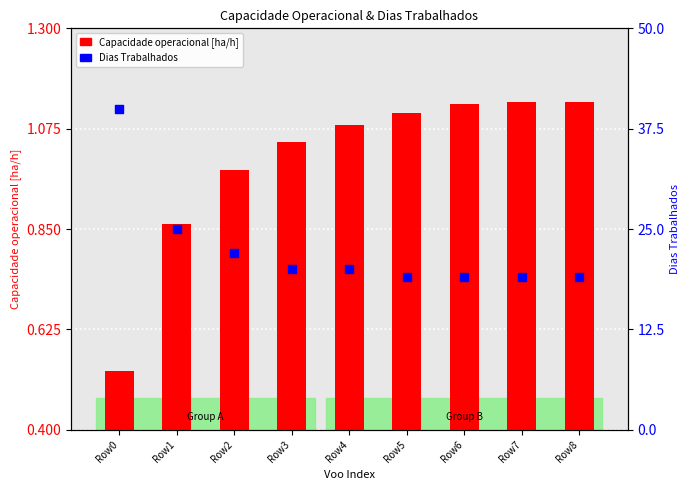

Which series reaches the maximum Y coordinate?

Dias Trabalhados